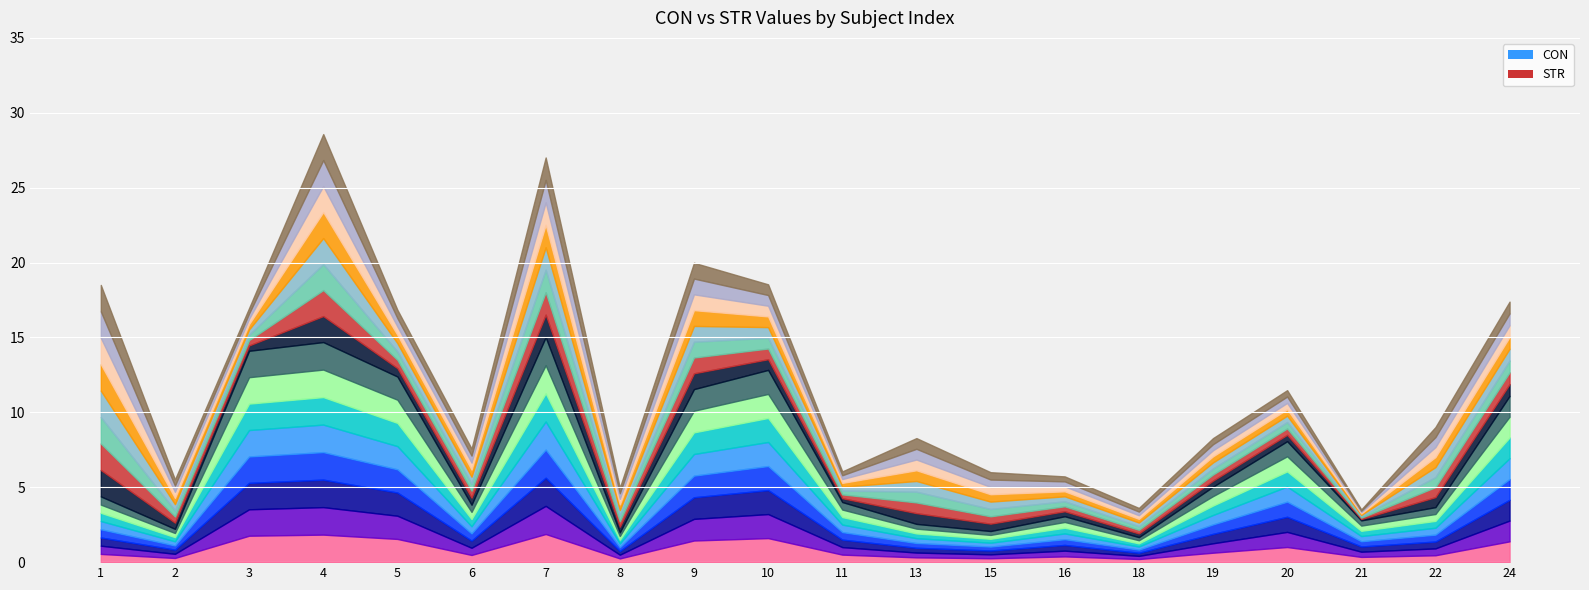

How many intersections are there between CON and STR?

9